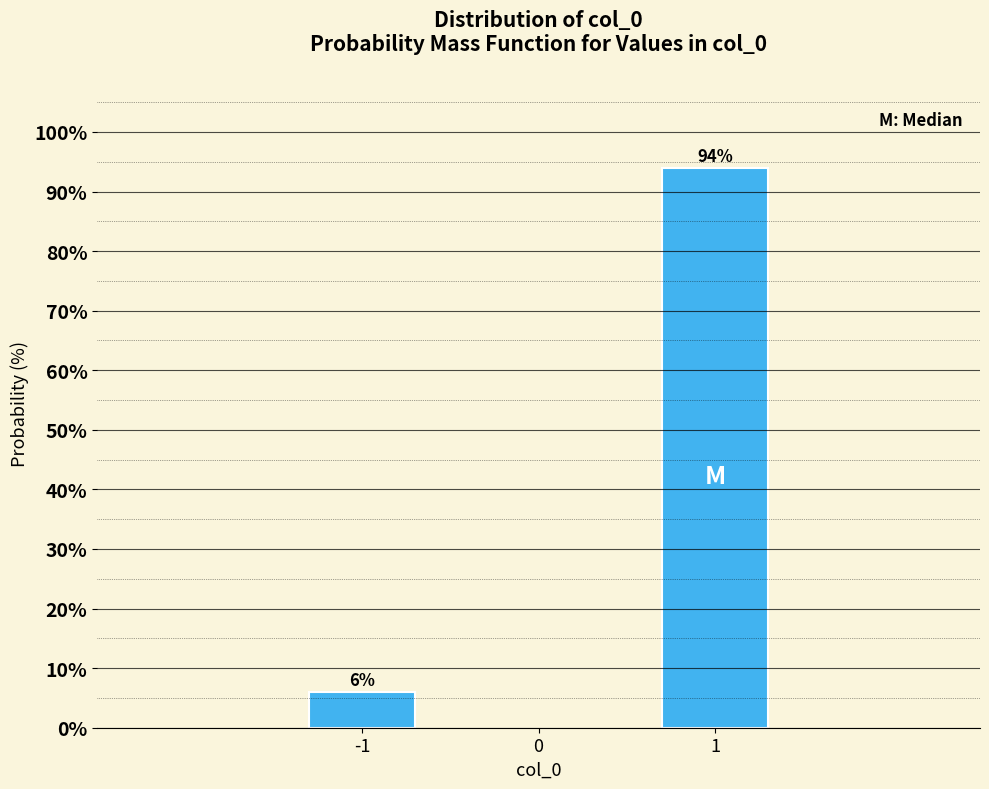

Reading right to left, extract all data points from this chart.

1=94.0	-1=6.0